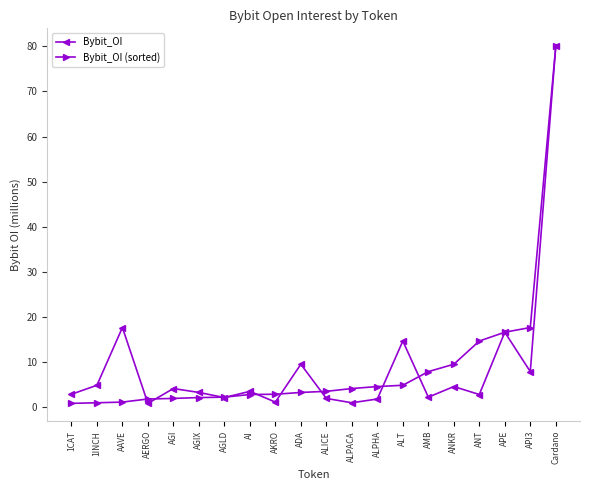

At which category is the sum across all series the highest?

Cardano